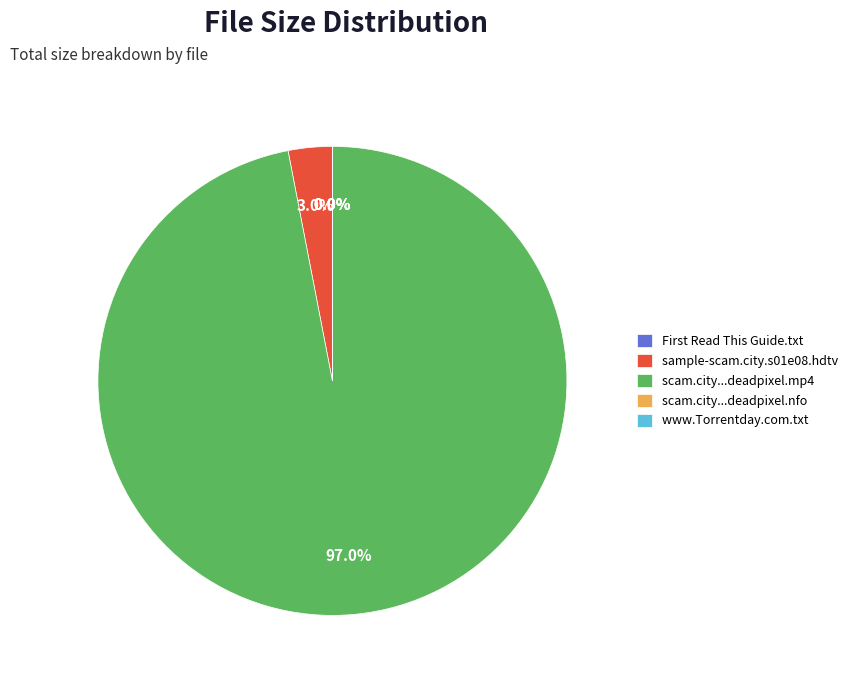

Which category has the biggest portion of the pie?

scam.city...deadpixel.mp4